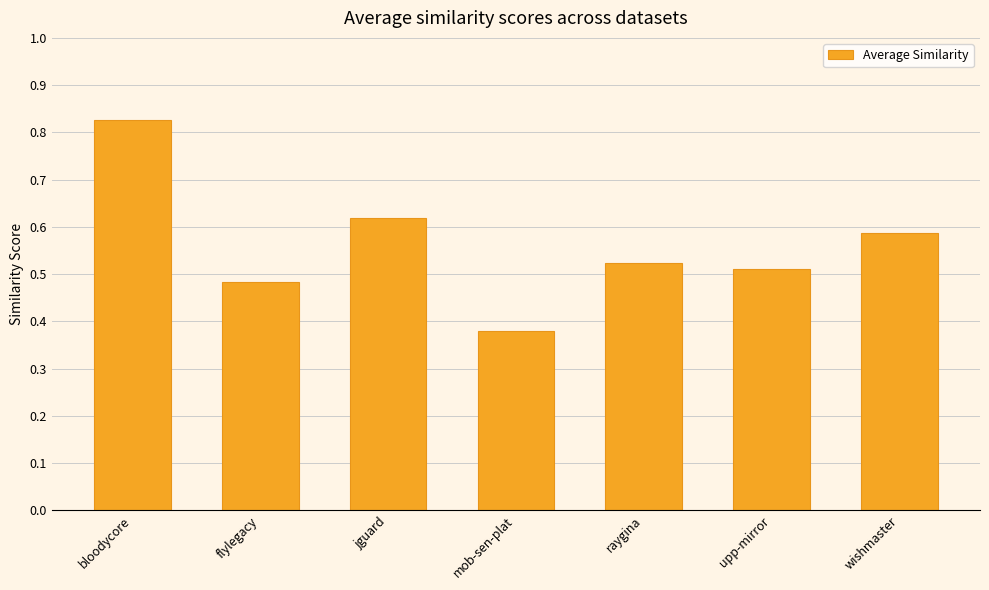

What is the difference between the values at flylegacy and bloodycore?

0.3